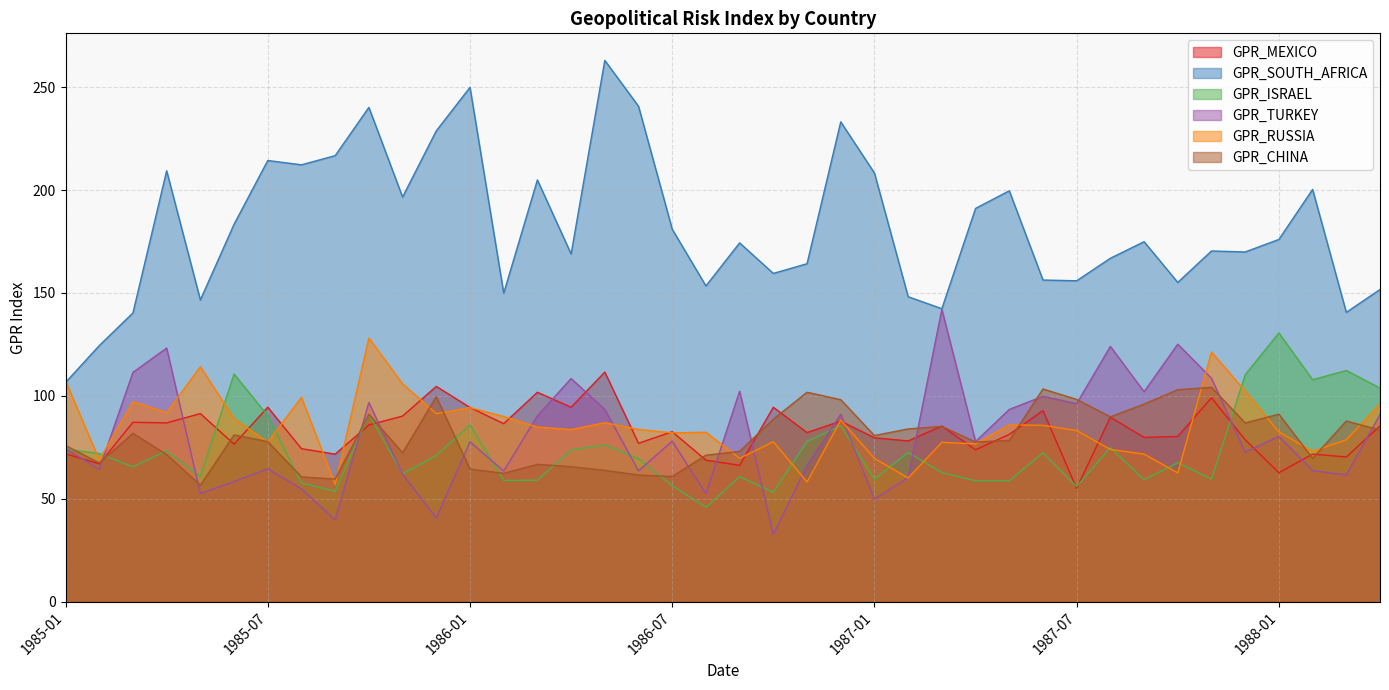

Rank the series at 1988-03 from highest to lowest value.

GPR_SOUTH_AFRICA, GPR_ISRAEL, GPR_CHINA, GPR_RUSSIA, GPR_MEXICO, GPR_TURKEY